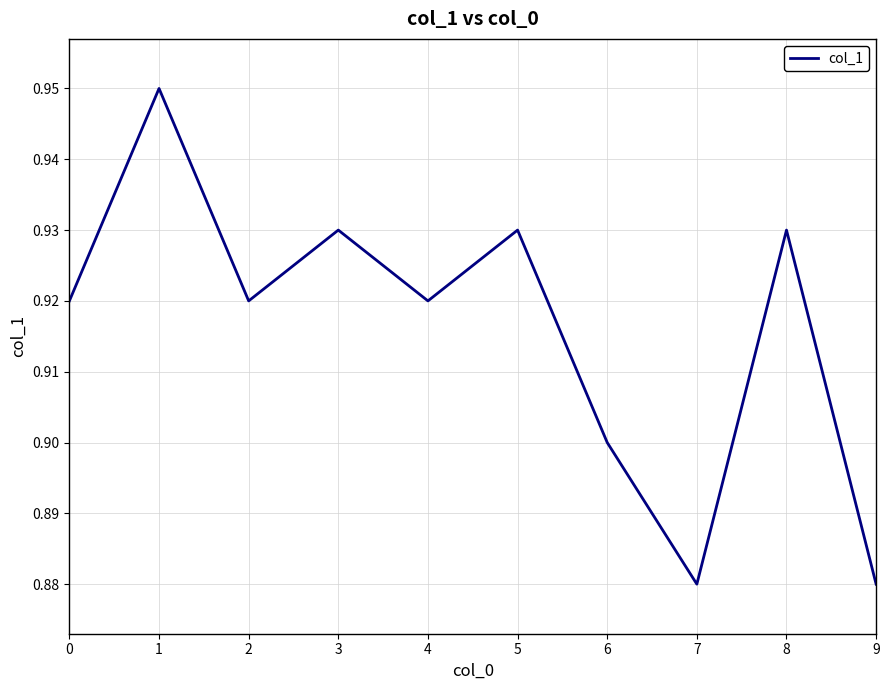

True or false: the data shows 0.9 at 2.

True